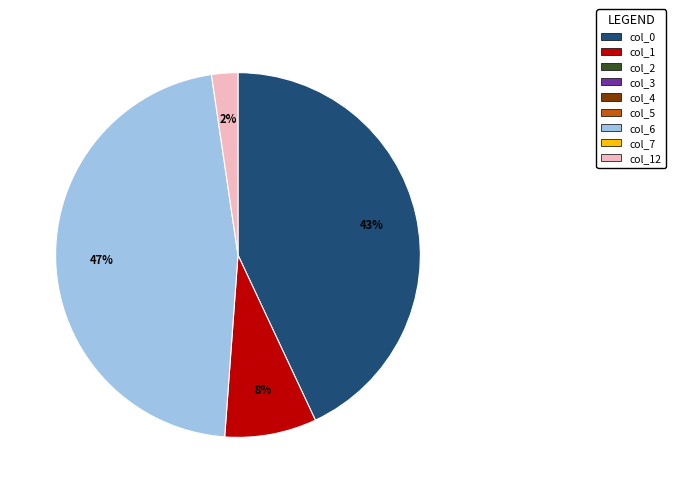

Is there any slice that represents more than half of the pie?

No